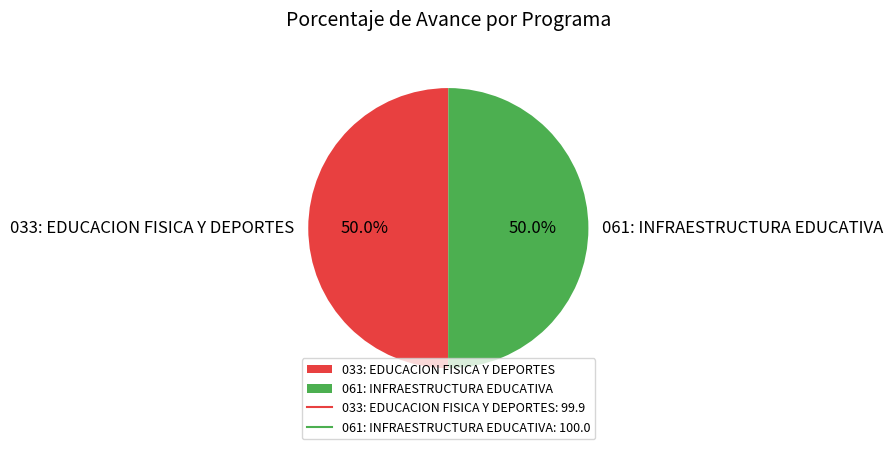

Approximately how many times larger is the value at 061: INFRAESTRUCTURA EDUCATIVA compared to 033: EDUCACION FISICA Y DEPORTES?

1.0